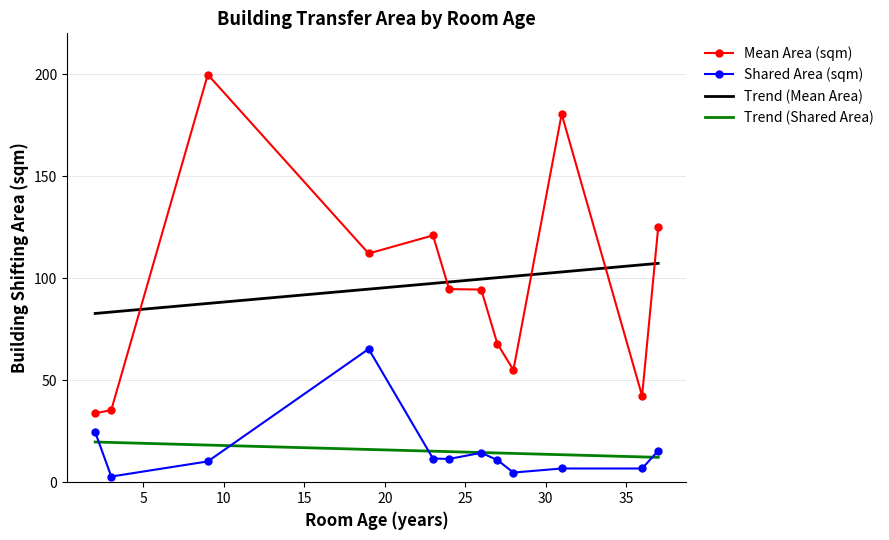

What is the minimum value for Mean Area (sqm)?

33.8